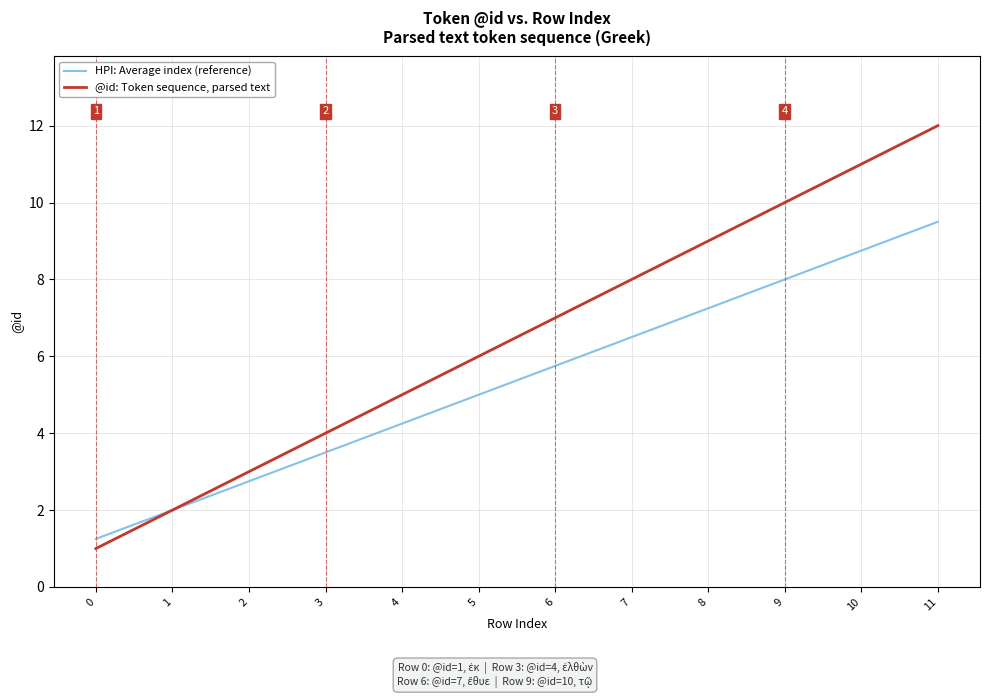

Does the chart display data point markers on the line(s)?

No